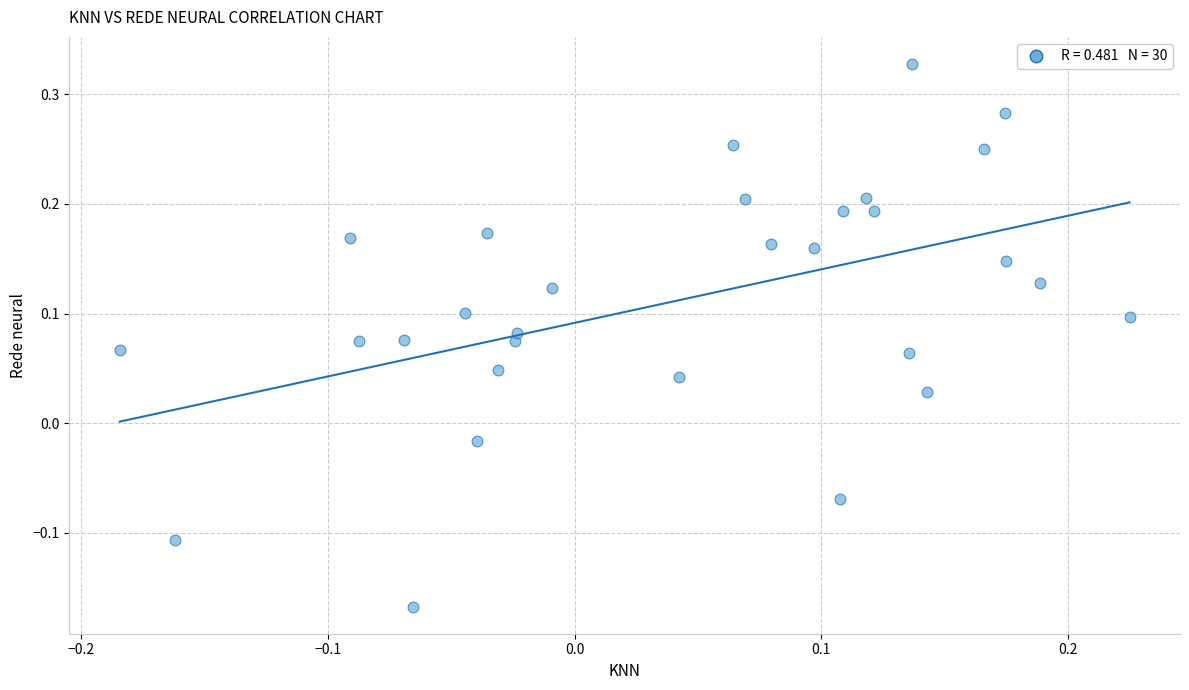

What is the range of Y values (max minus min)?

0.5